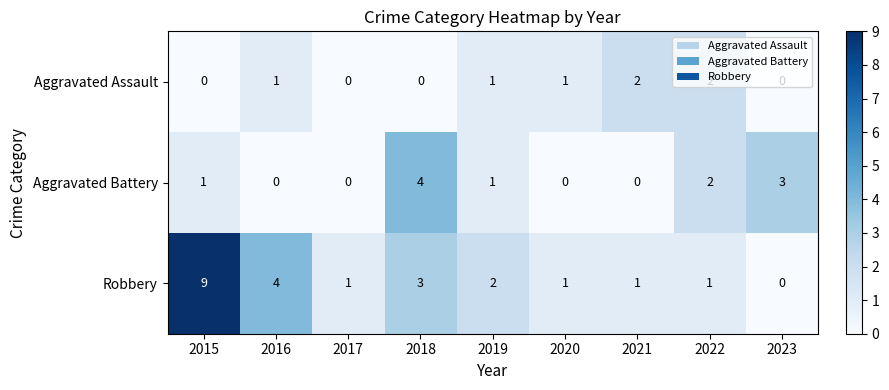

What is the maximum value shown in the chart?

9